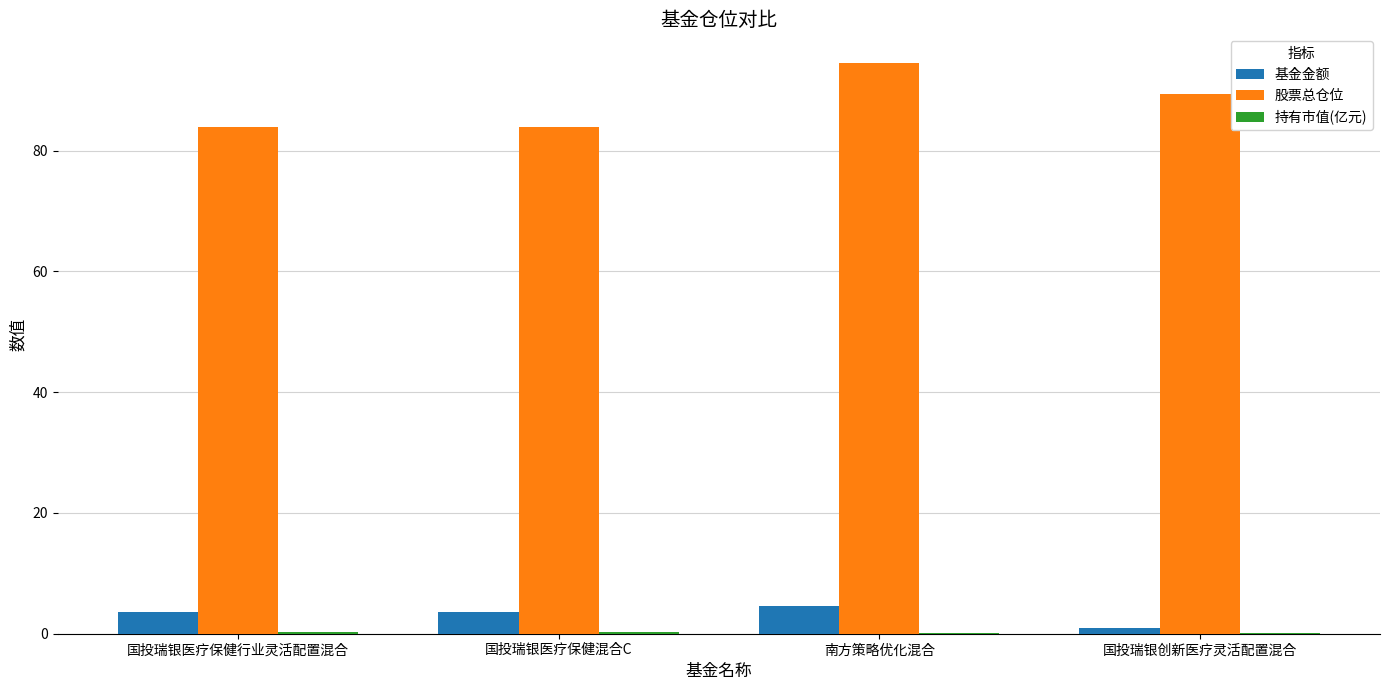

Which series changed the most between 国投瑞银医疗保健混合C and 南方策略优化混合?

股票总仓位